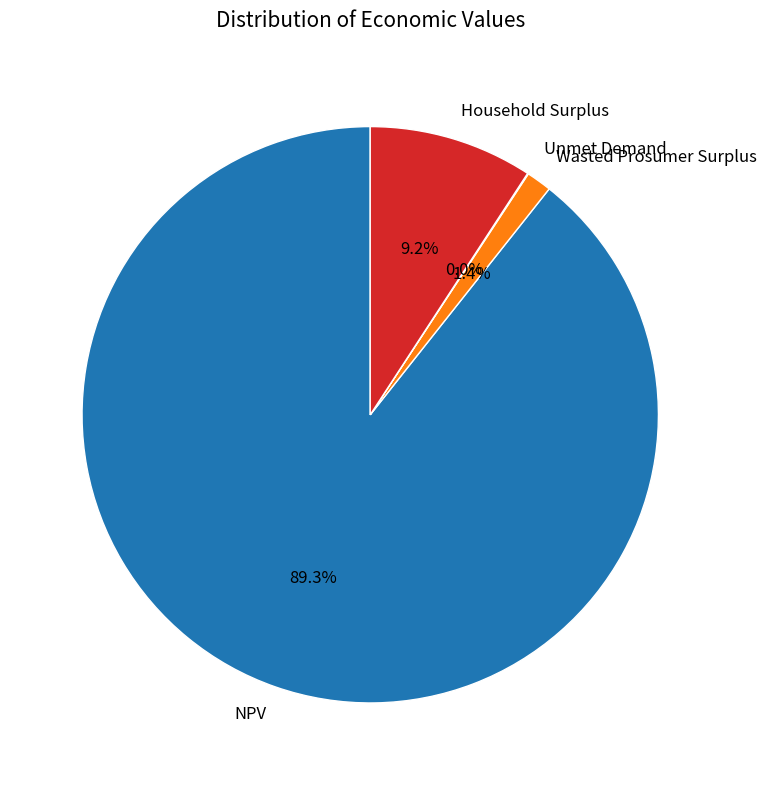

Is there a majority slice in this chart?

Yes